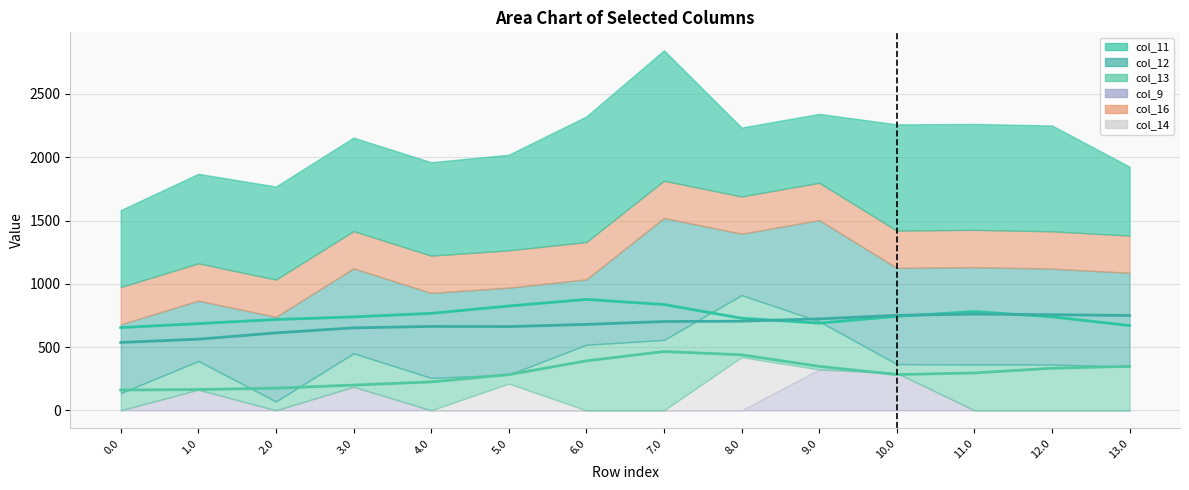

Which series has the largest range (max minus min)?

col_13 line